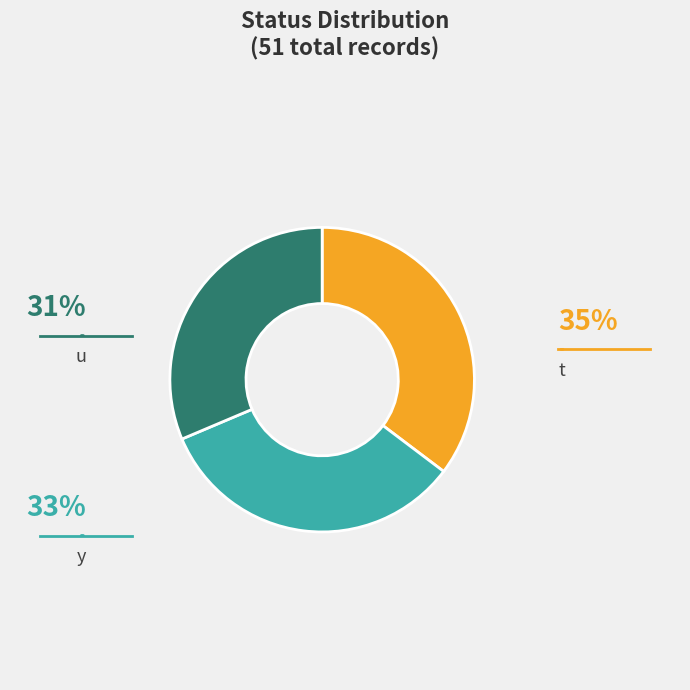

How many segments does this pie chart have?

3